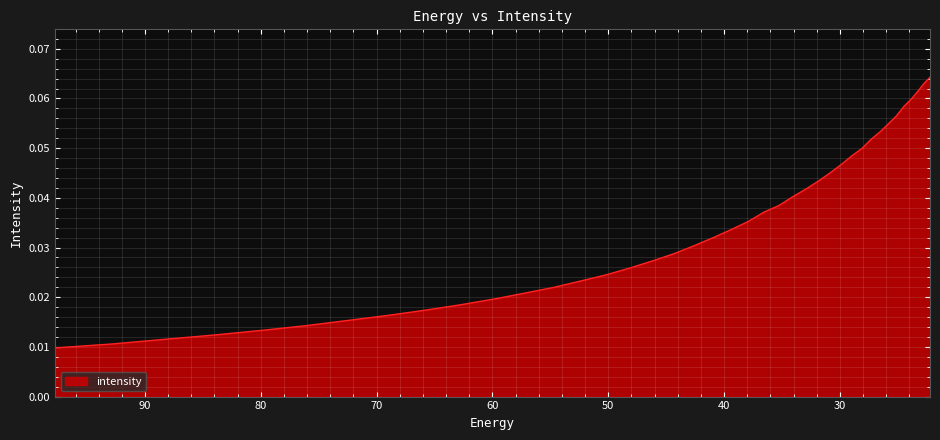

What is the sum of all values?

1.4